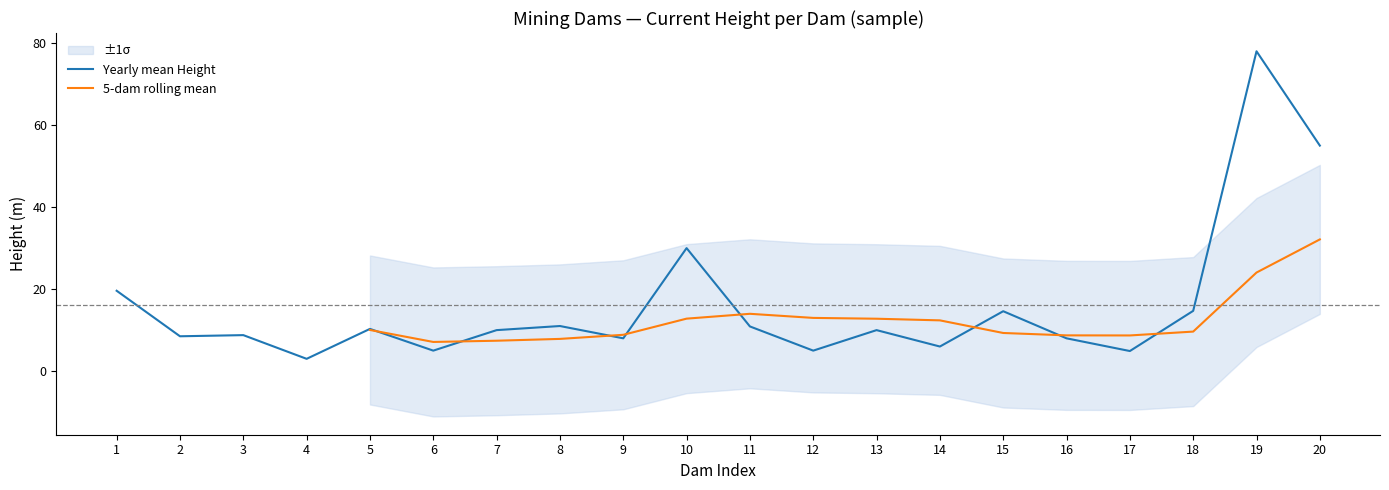

True or false: the data shows 6.1 at 3.

False